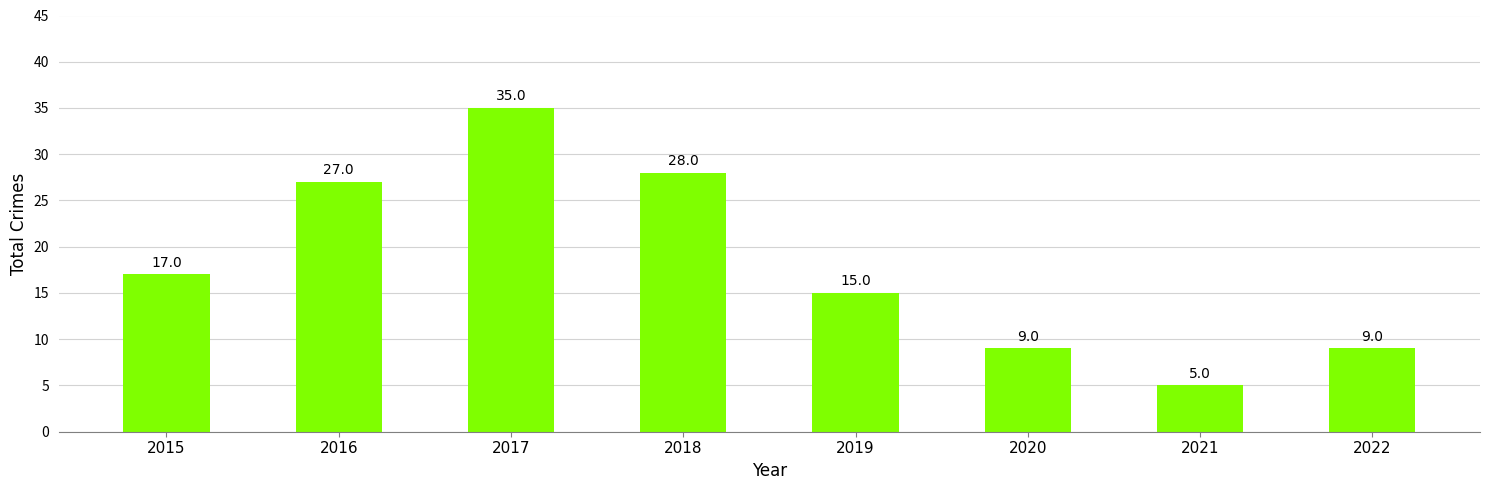

What is the difference between the maximum and second lowest values?

26